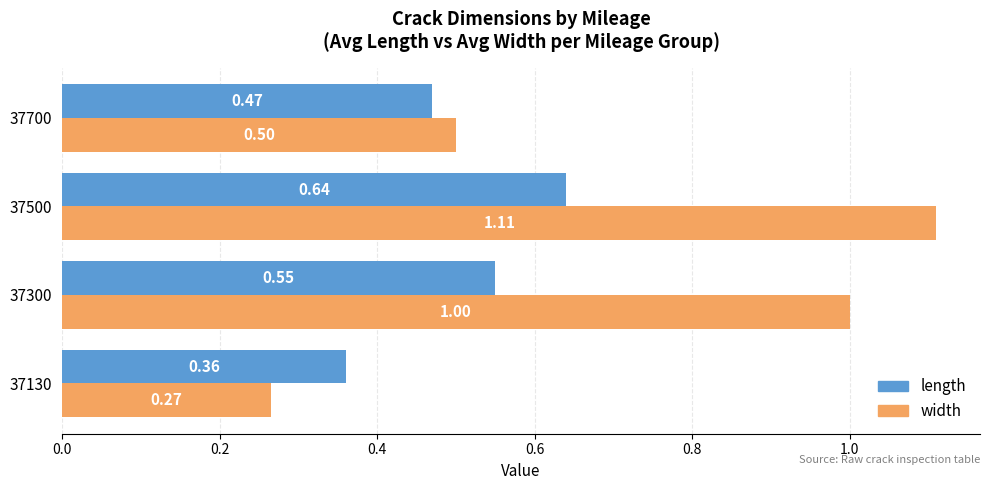

Is the value of width at 37500 greater than the value of length at 37500?

Yes